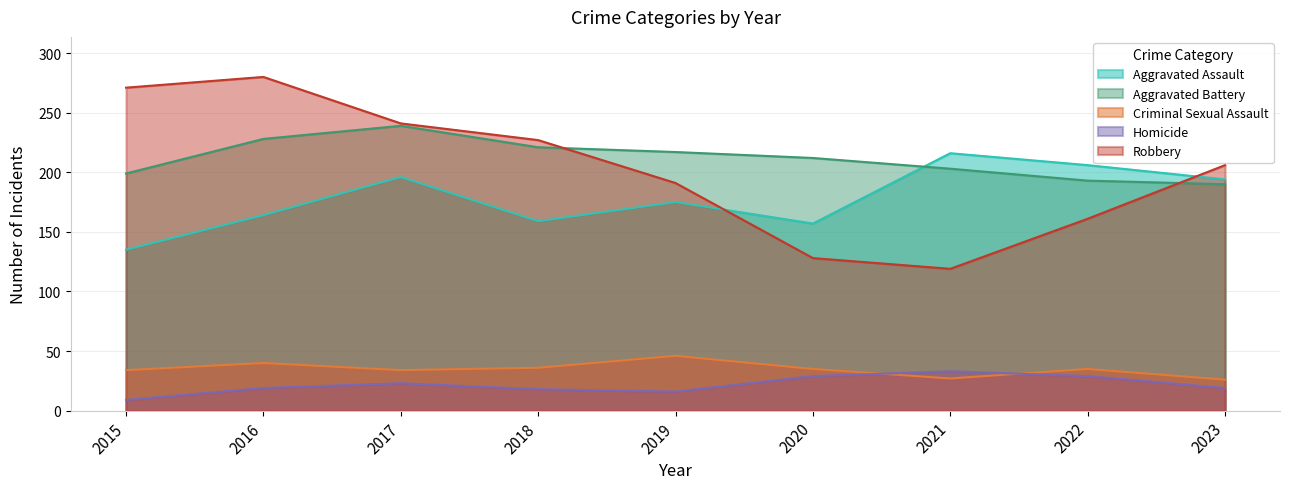

At 2015, list the series in order from smallest to largest.

Homicide, Criminal Sexual Assault, Aggravated Assault, Aggravated Battery, Robbery